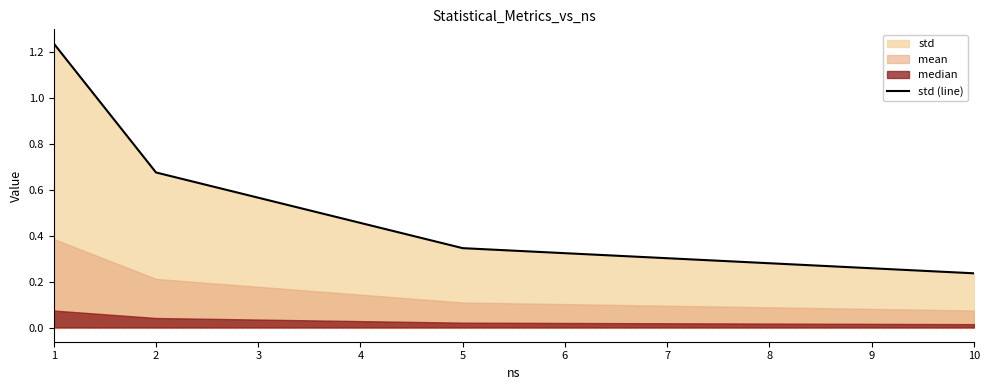

How many std (line) values are between 0 and 1?

3